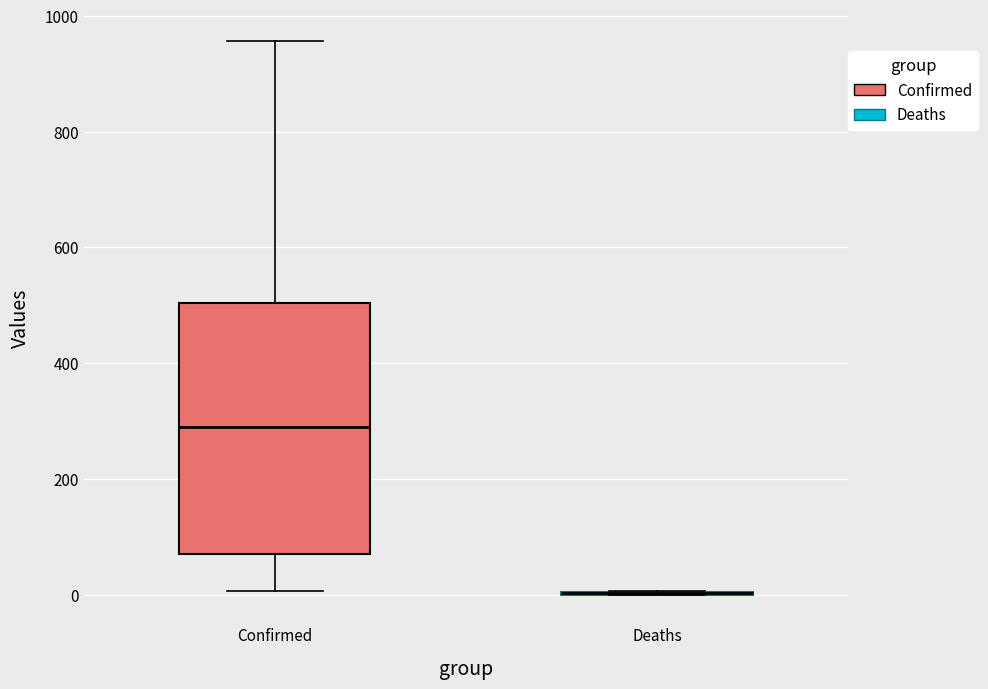

Reading left to right, transcribe this box plot: for each box, give where its median line is, the range the box spans, and where its two whiskers end, as read against the y-axis. The values are not printed on the chart, so give them approximately, as read against the axis.

Confirmed: median 280, box 80 to 500, whiskers 0 to 960
Deaths: box collapsed to a line at 0, whiskers 0 to 0